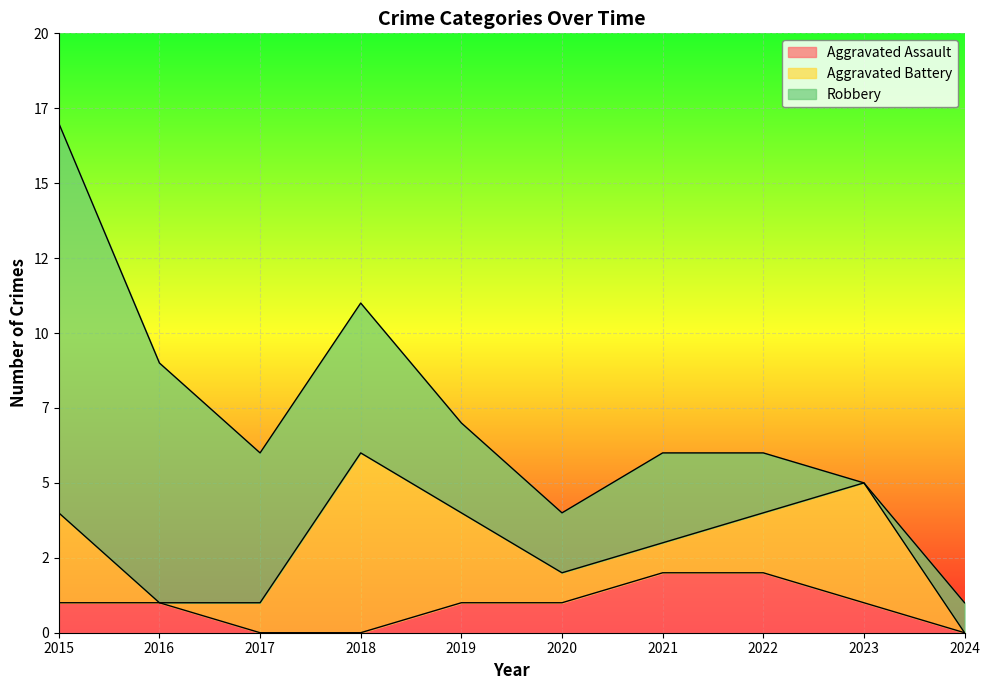

In Aggravated Battery, how many points are higher than both neighbors (excluding endpoints)?

2